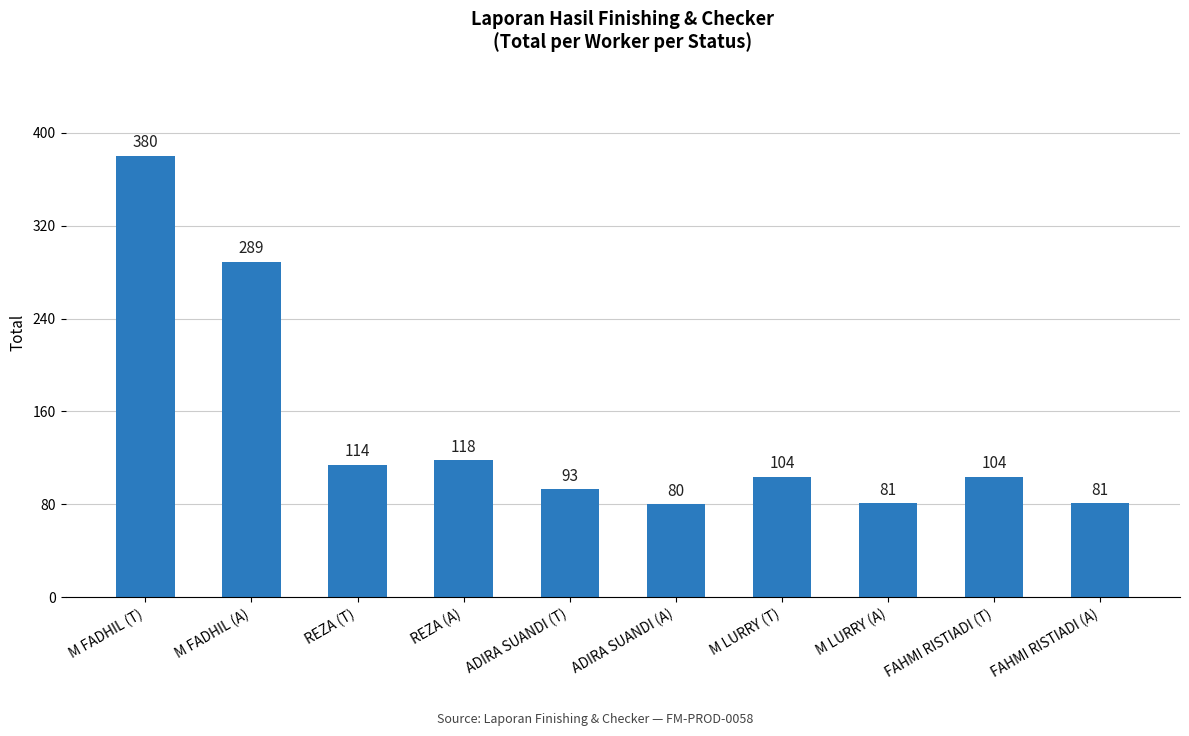

Between ADIRA SUANDI (T) and M FADHIL (T), which is larger?

M FADHIL (T)